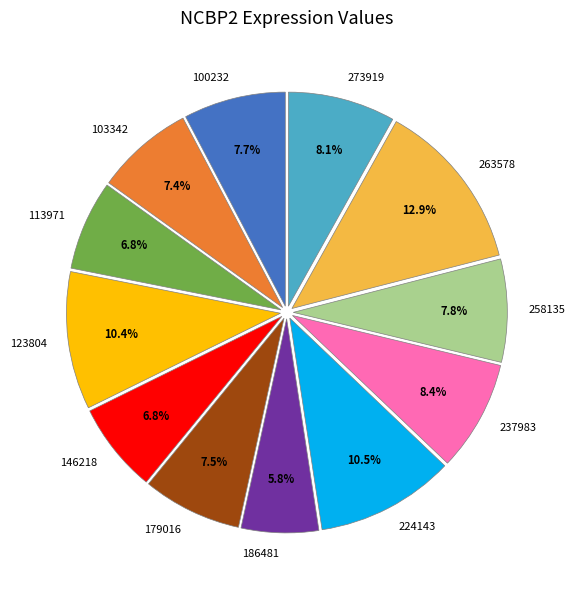

What is the ratio of the value at 146218 to the value at 186481?

1.2